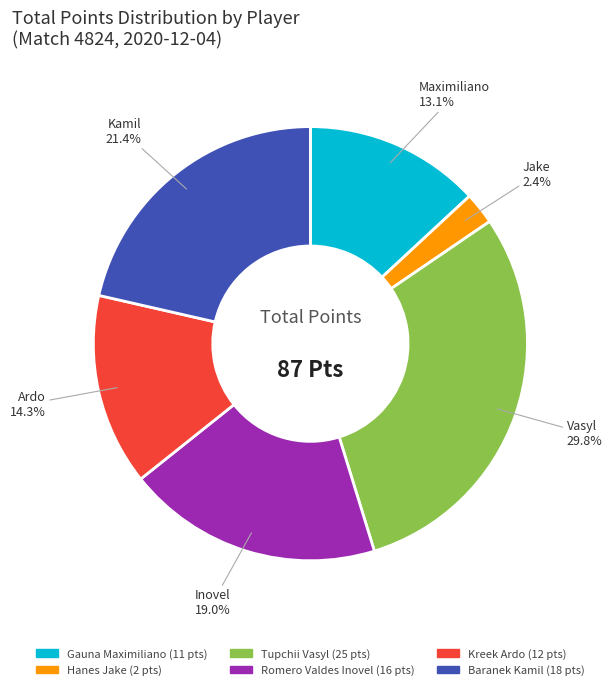

Is there a majority slice in this chart?

No